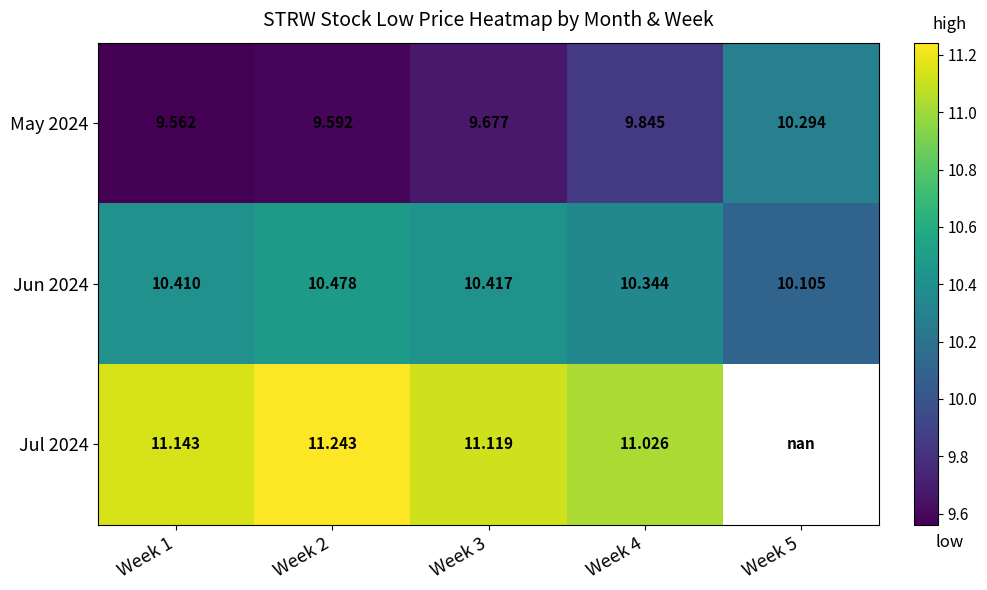

Is the value of Jun 2024 at Week 2 greater than the value of May 2024 at Week 1?

Yes